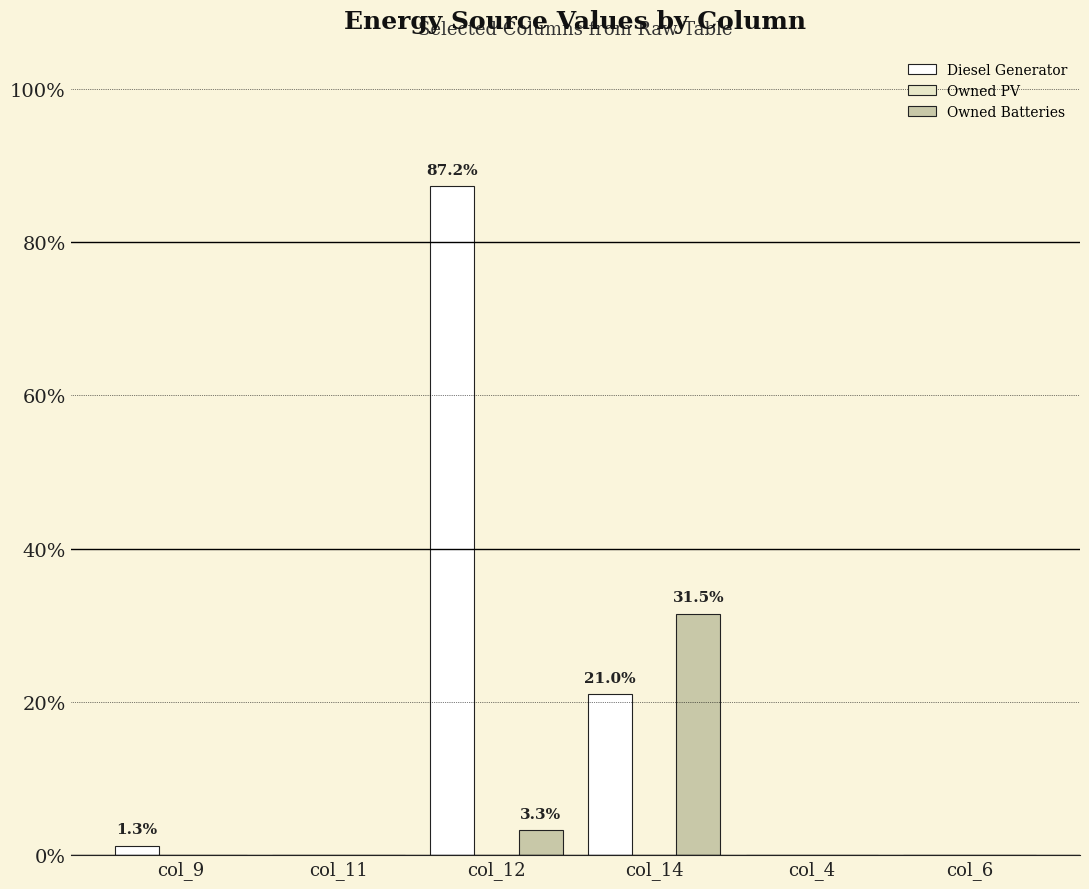

Which series has the largest total across all categories?

Diesel Generator